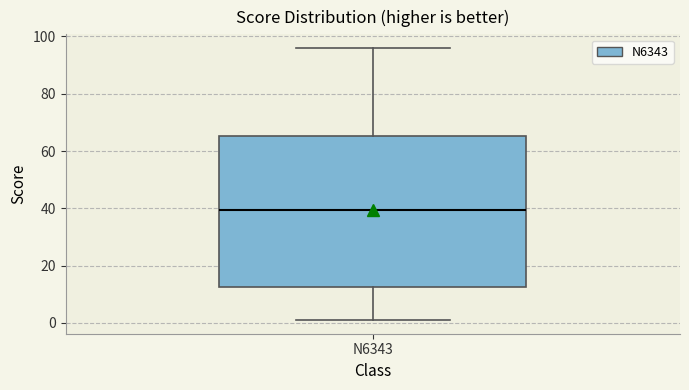

Read this box plot against the y-axis: the position of the median line, the range covered by the box, and the ends of both whiskers. The values are not printed on the chart, so give them approximately, as read against the axis.

median 40, box 12 to 66, whiskers 2 to 96